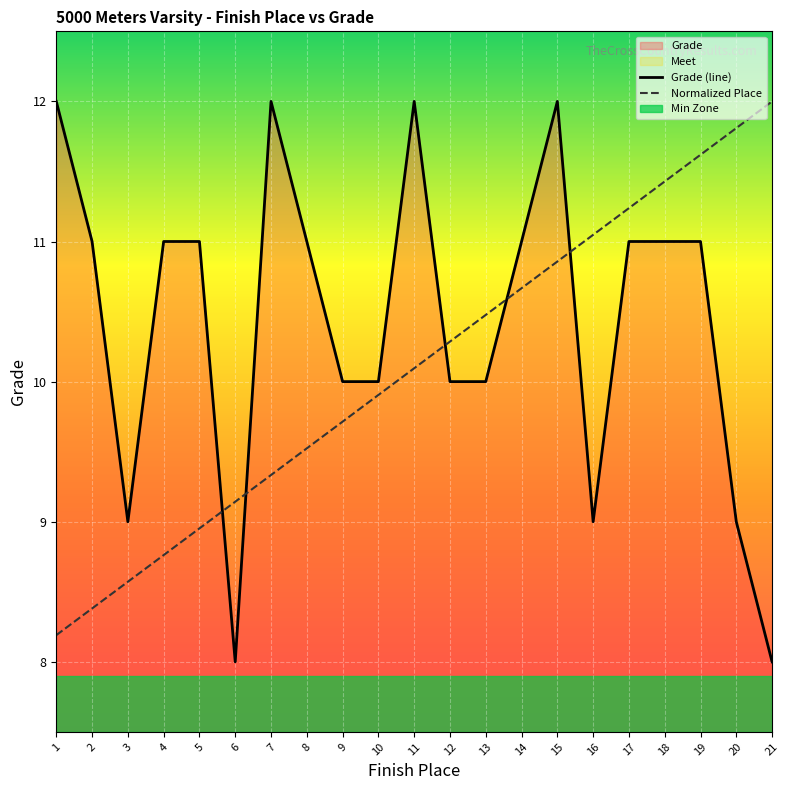

Which series changed the most between 18 and 20?

Grade (line)